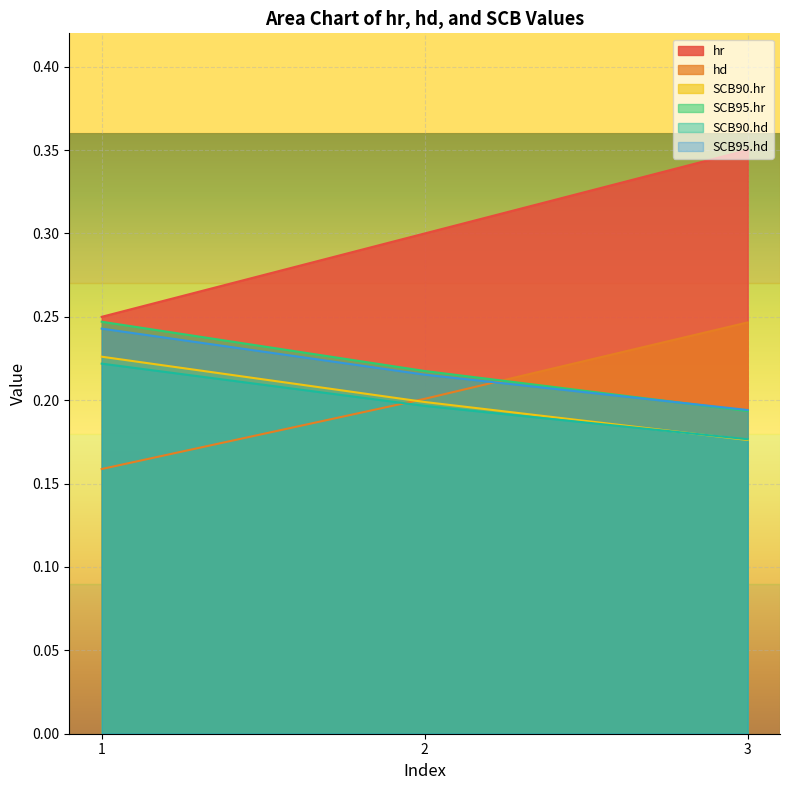

How many data points does each series have?

3